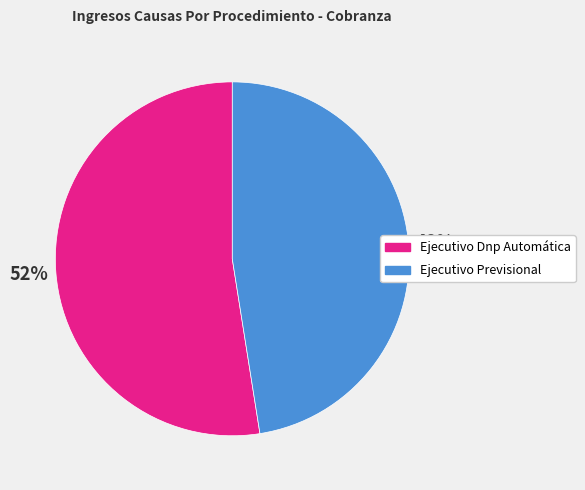

Combined, do Ejecutivo Dnp Automática and Ejecutivo Previsional account for over 50%?

Yes